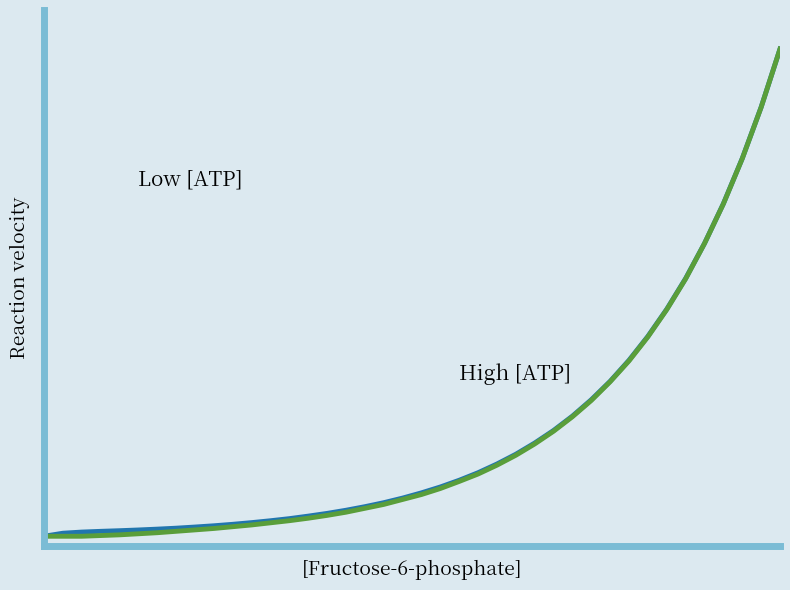

The value of High [ATP] at 1 is 0.5. True or false?

False